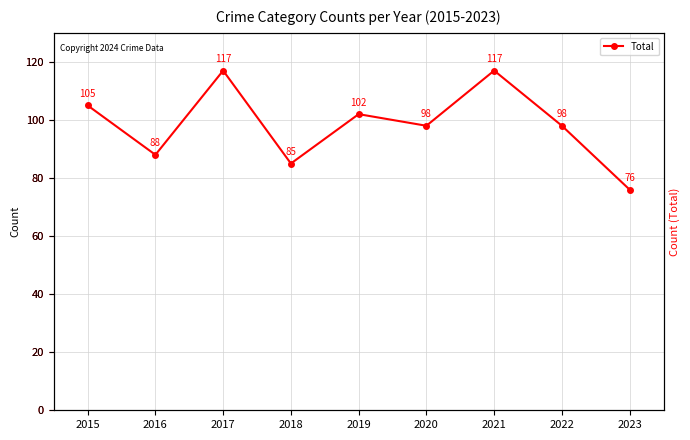

Rank the categories by value from lowest to highest.

2023, 2018, 2016, 2020, 2022, 2019, 2015, 2017, 2021